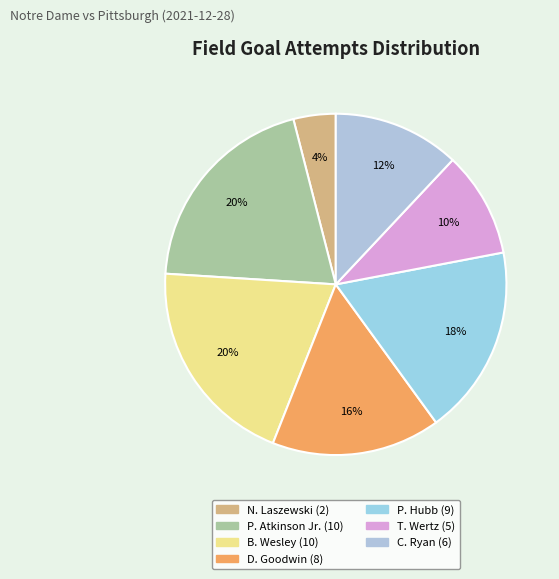

Is it true that D. Goodwin is 16% of the pie?

True